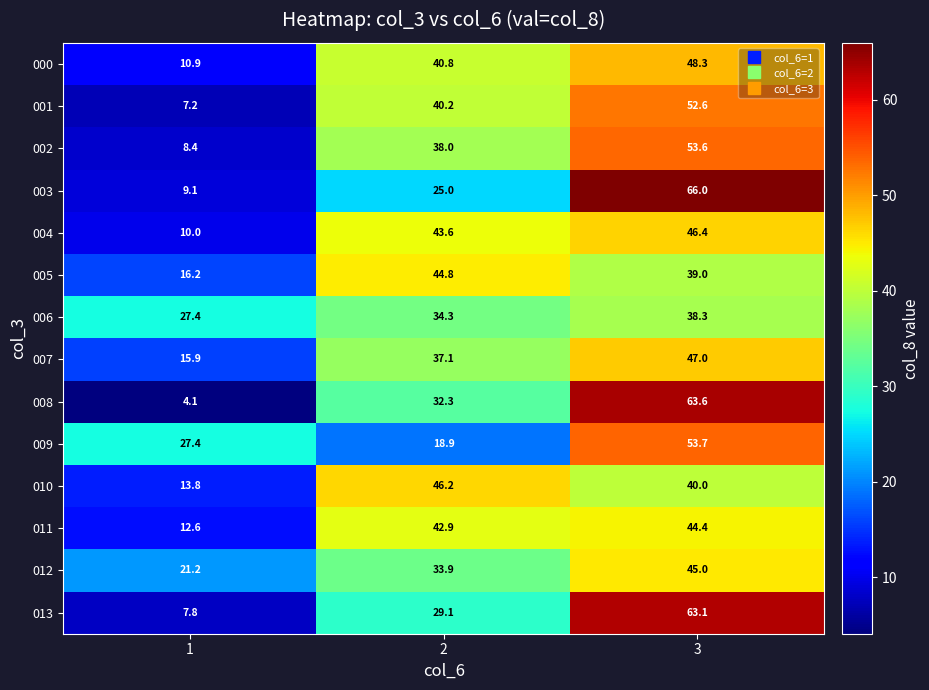

List the labels in order of 011 value, largest first.

3, 2, 1